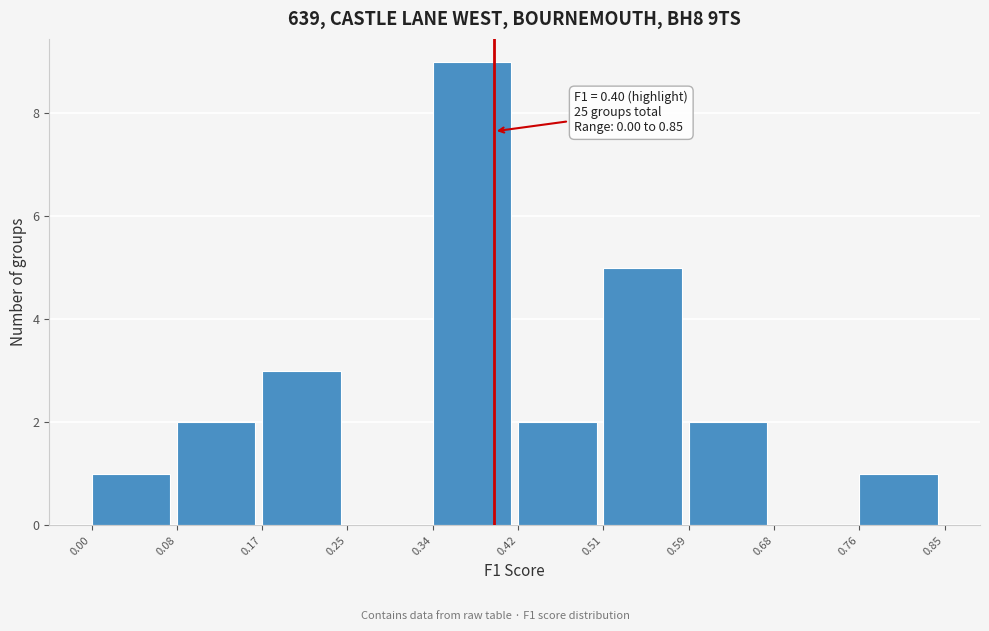

Which range on the x-axis has the tallest bar?

0.34 to 0.42